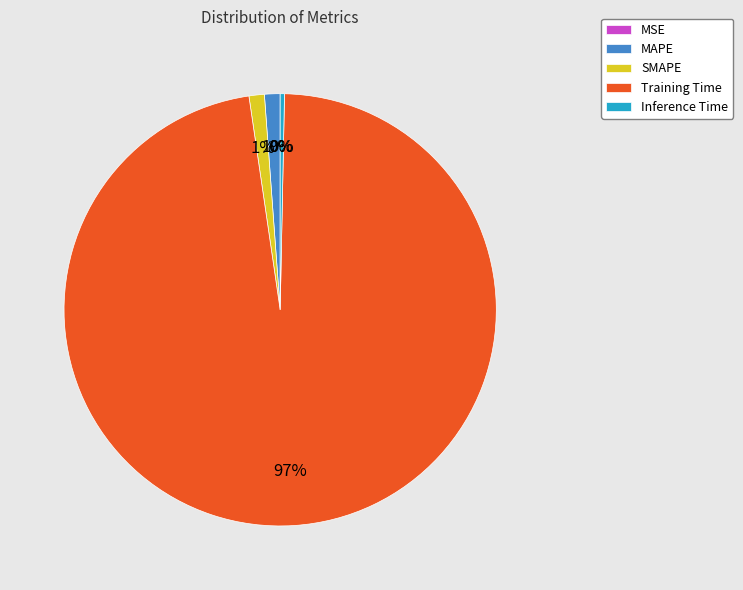

The MAPE slice represents 10% of the pie. True or false?

False